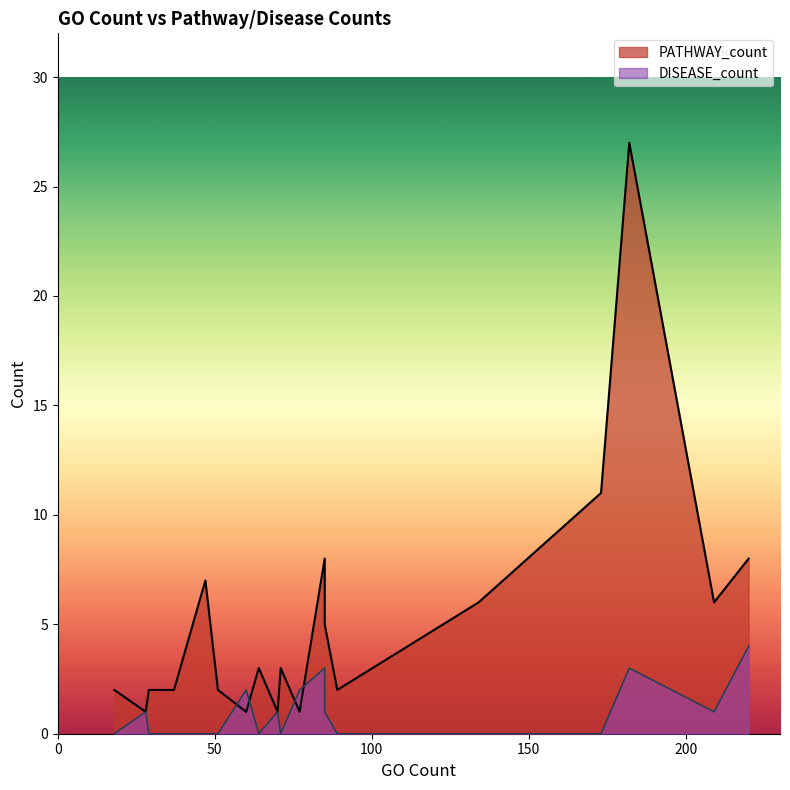

Which series has the largest total across all categories?

PATHWAY_count